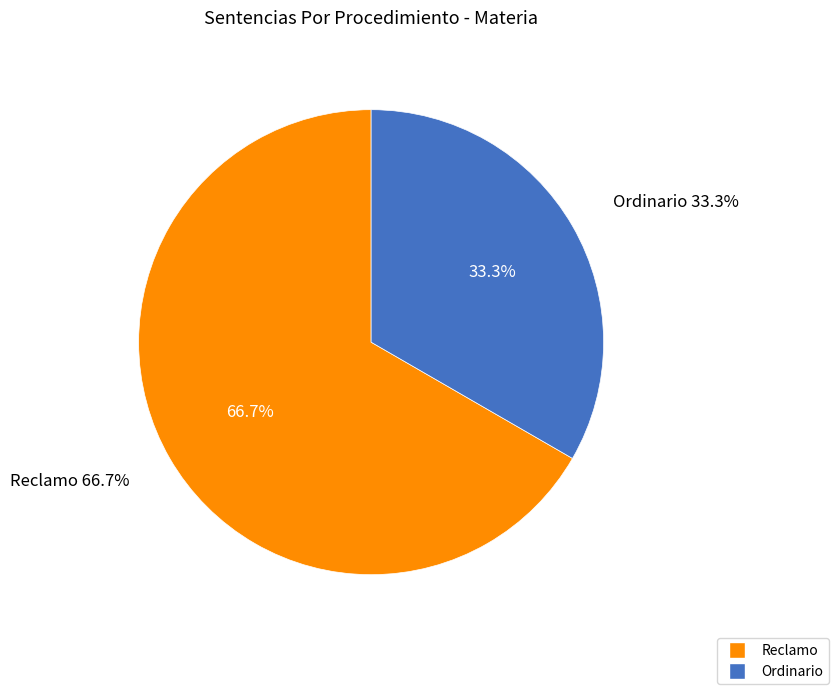

To the nearest percent, what portion does Ordinario represent?

33%